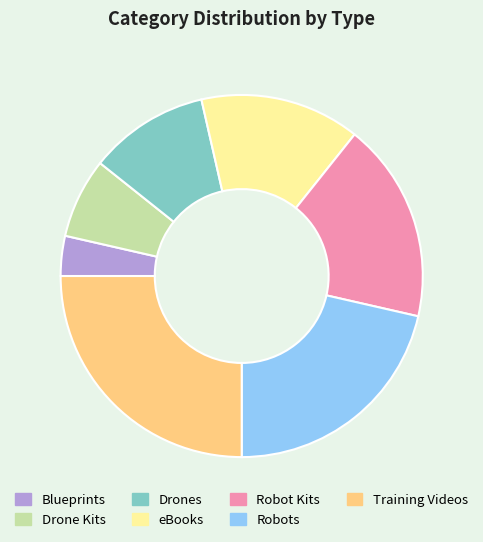

How many segments does this pie chart have?

7